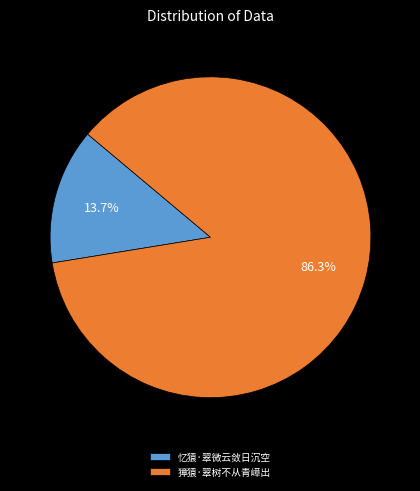

Which category has the smallest portion of the pie?

忆猿·翠微云敛日沉空